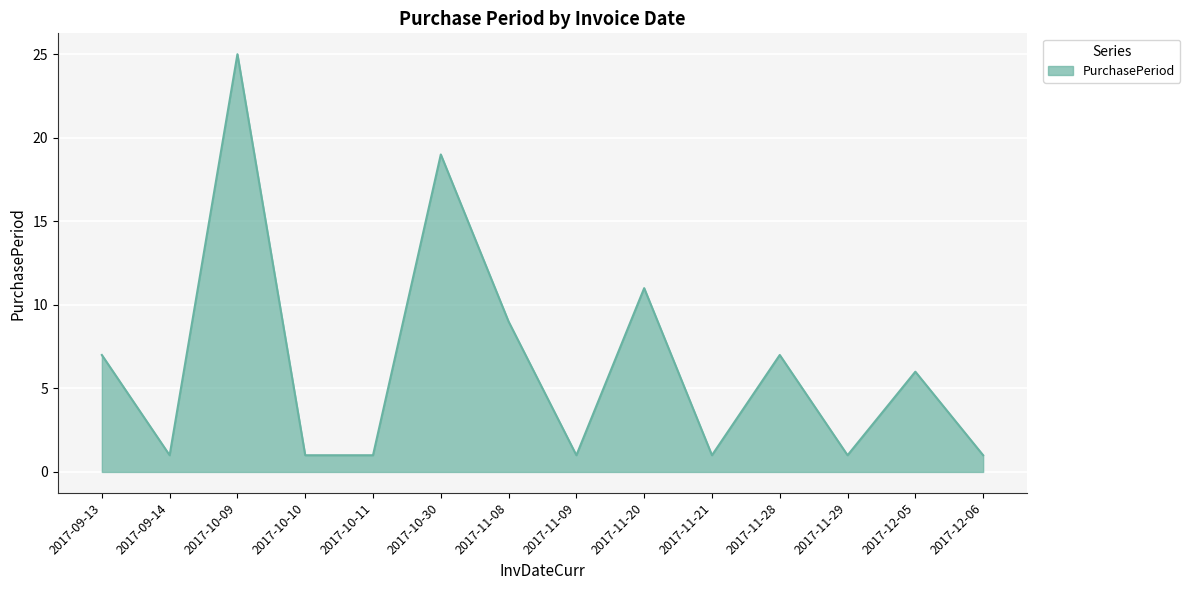

The value at 2017-10-09 is 15. True or false?

False